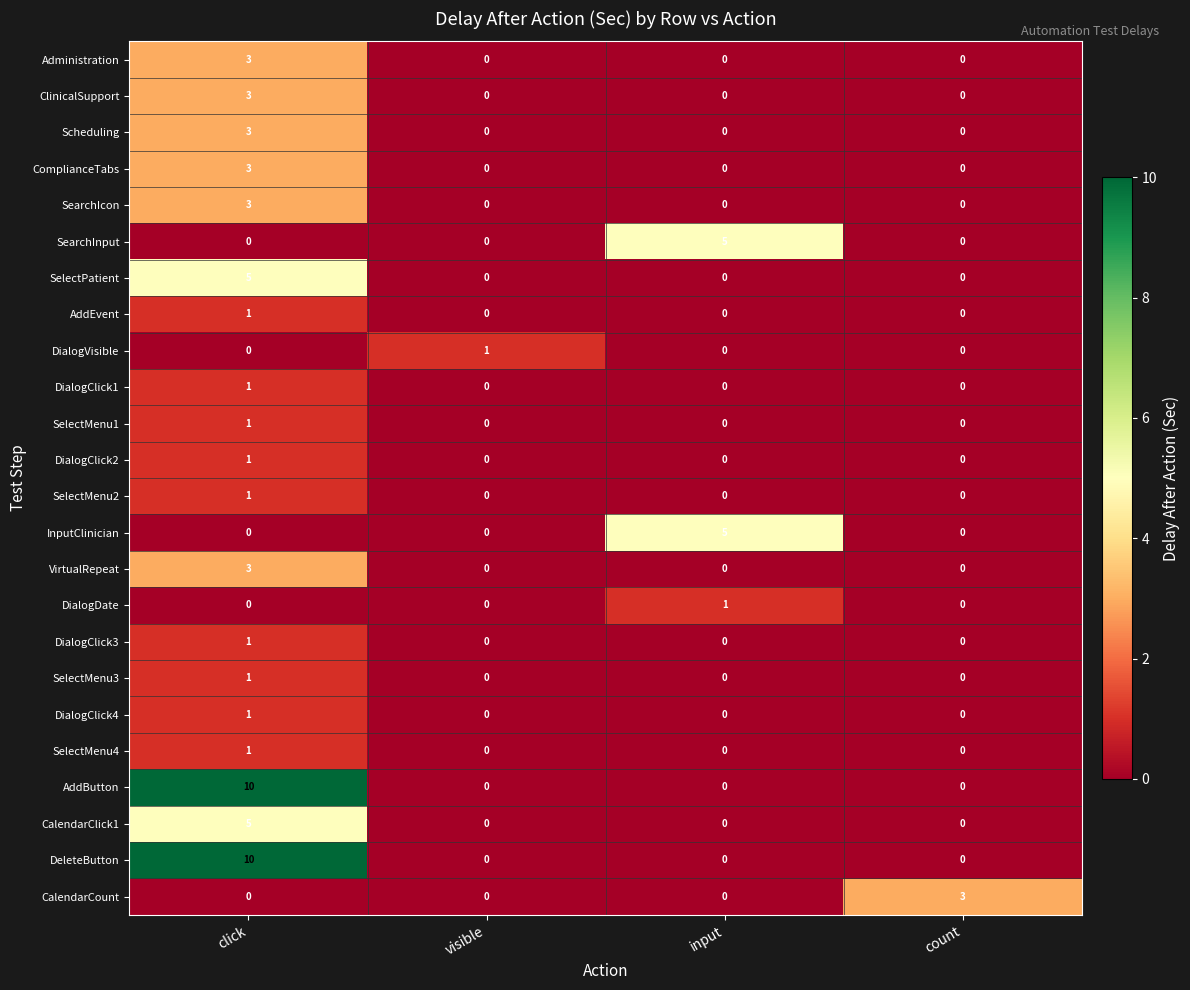

Count the CalendarClick1 values in the range 0 to 5.

4